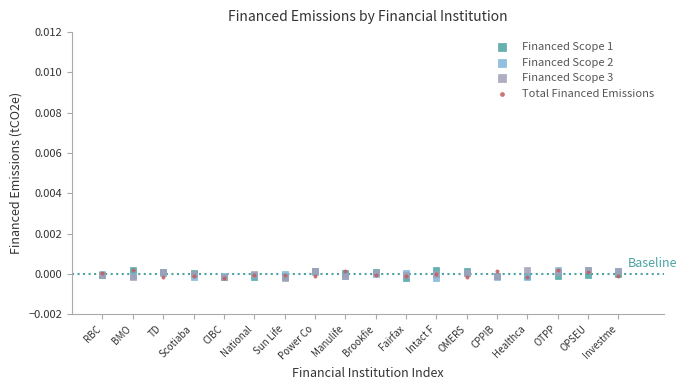

What are all the series names shown in the legend?

Financed Scope 1, Financed Scope 2, Financed Scope 3, Total Financed Emissions